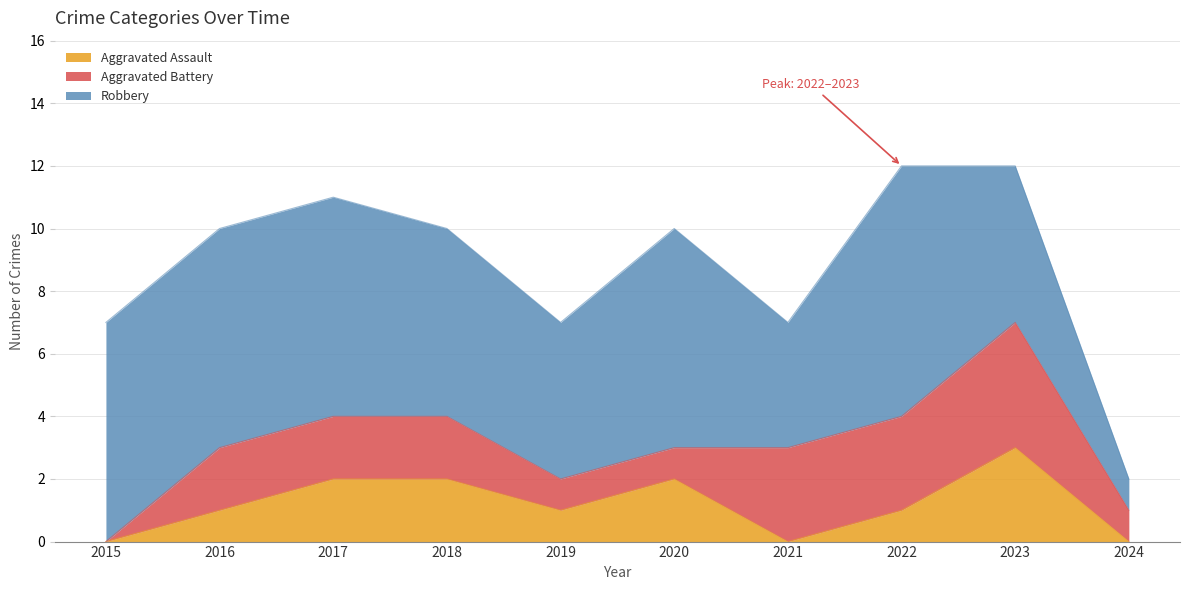

How many data points in Aggravated Assault are less than 1?

3